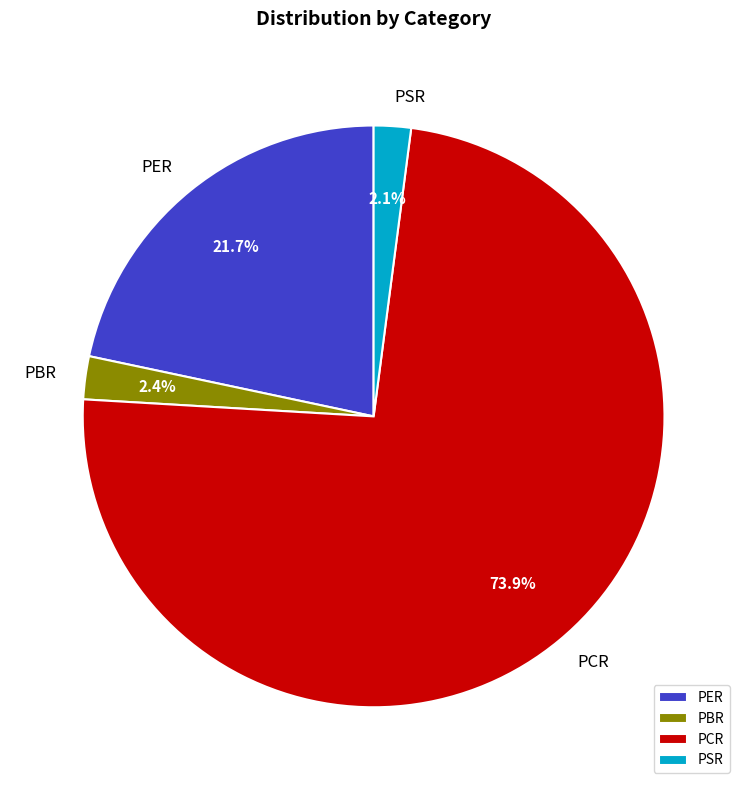

True or false: PER accounts for 16% of the total.

False